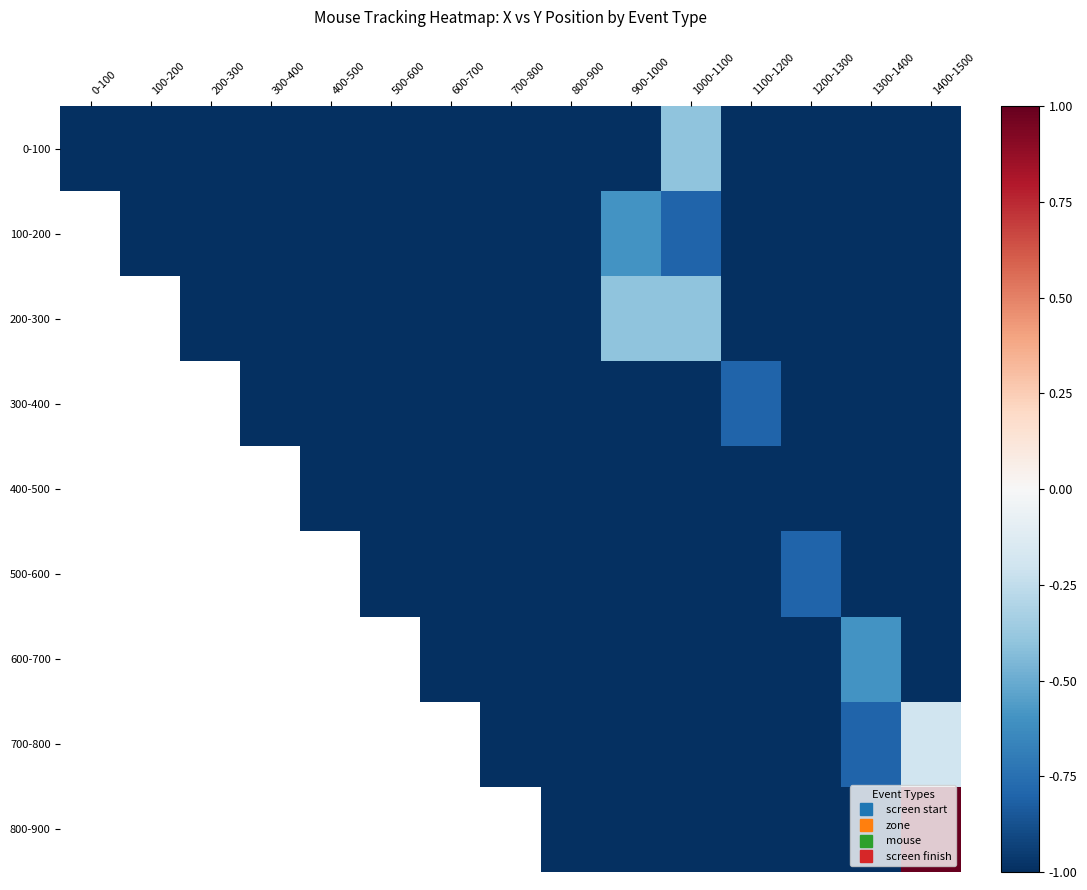

At which category is the sum across all series the highest?

1400-1500